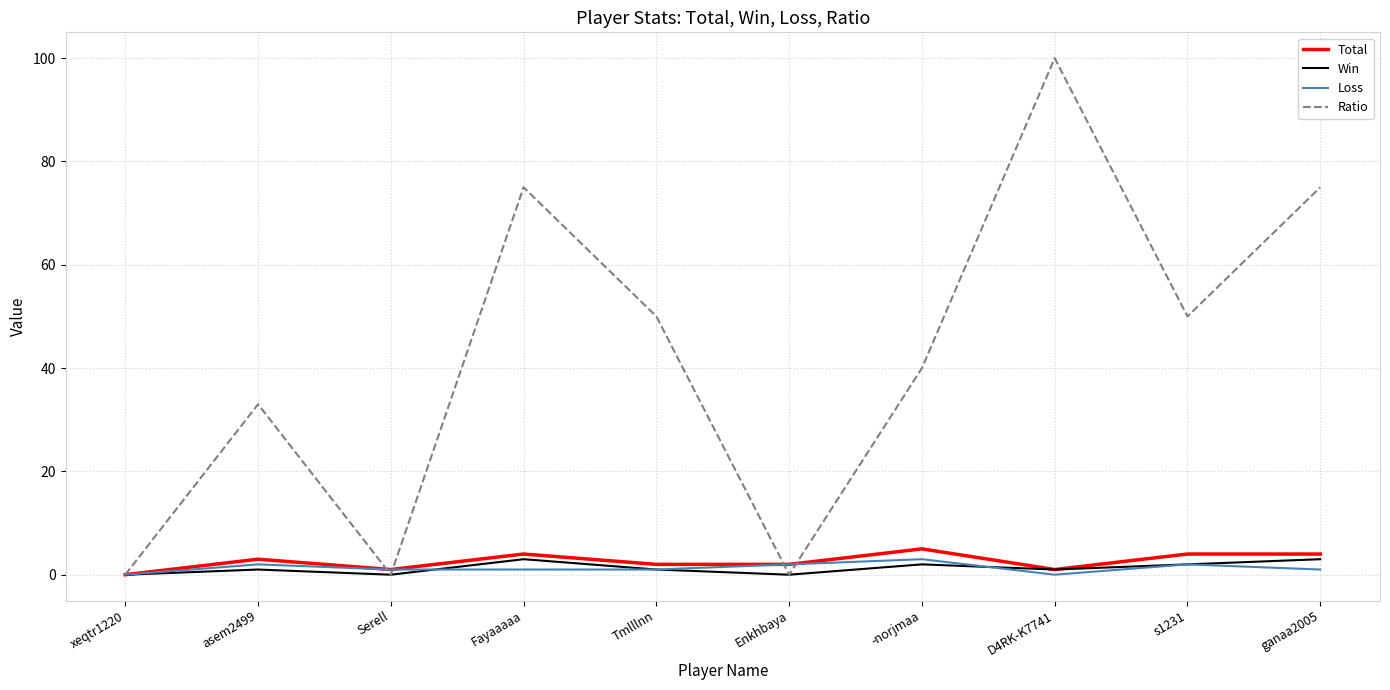

The Ratio series shows 100 at D4RK-K7741. True or false?

True